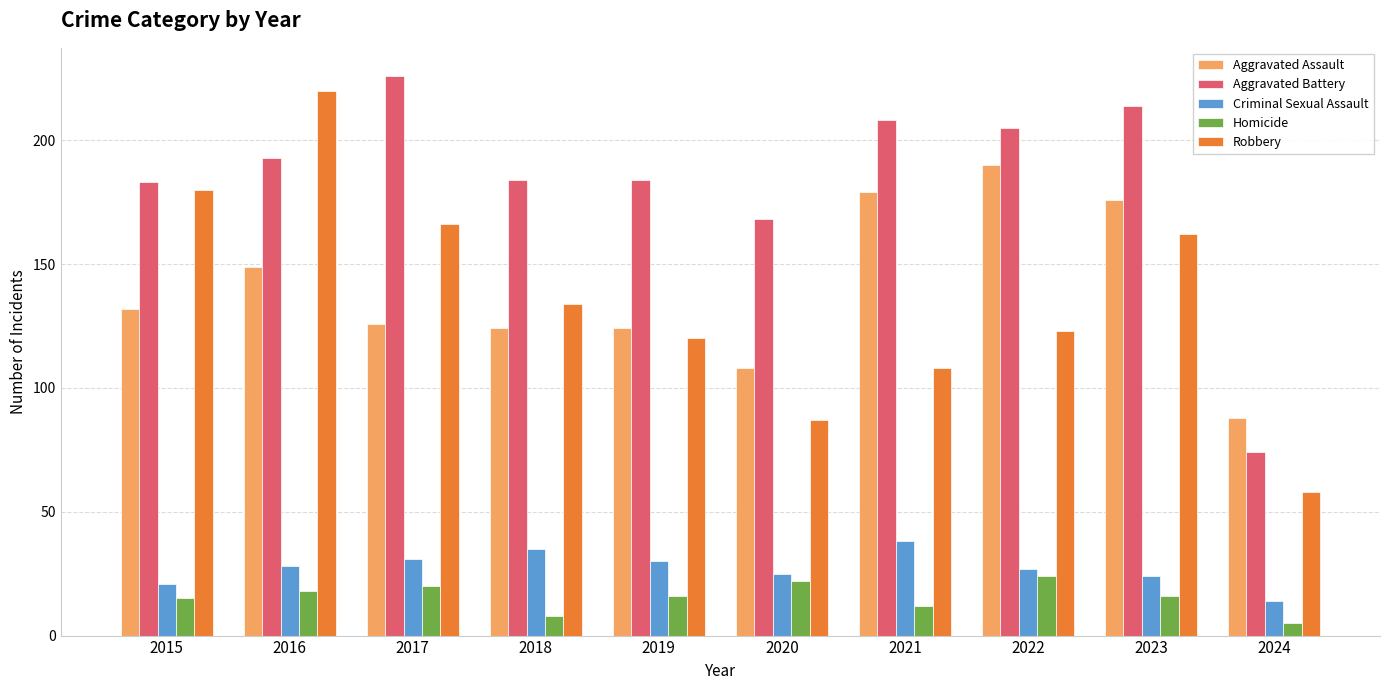

Reading left to right, transcribe all the data shown in this chart.

Aggravated Assault: 132	149	126	124	124	108	179	190	176	88
Aggravated Battery: 183	193	226	184	184	168	208	205	214	74
Criminal Sexual Assault: 21	28	31	35	30	25	38	27	24	14
Homicide: 15	18	20	8	16	22	12	24	16	5
Robbery: 180	220	166	134	120	87	108	123	162	58